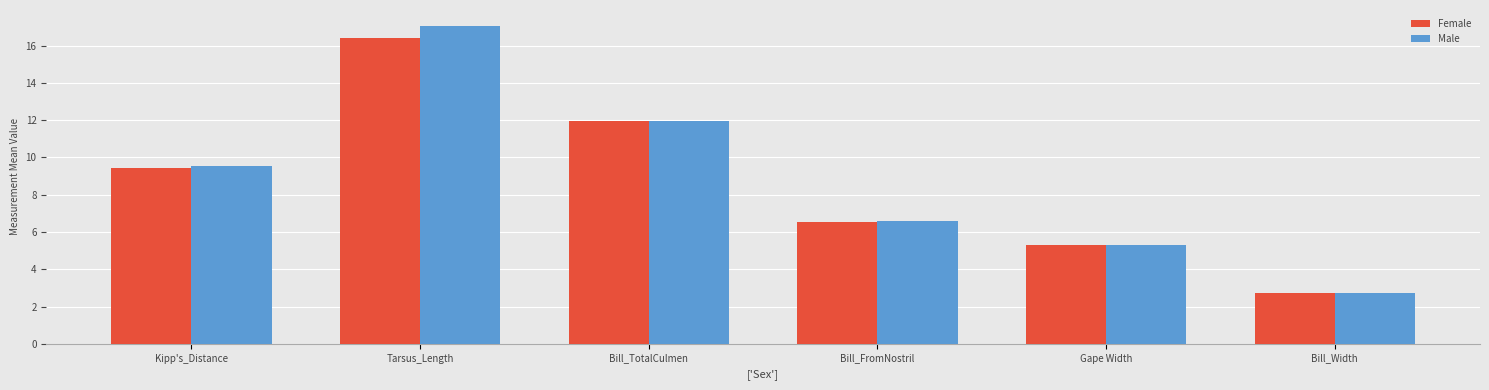

List the labels in order of Female value, largest first.

Tarsus_Length, Bill_TotalCulmen, Kipp's_Distance, Bill_FromNostril, Gape Width, Bill_Width